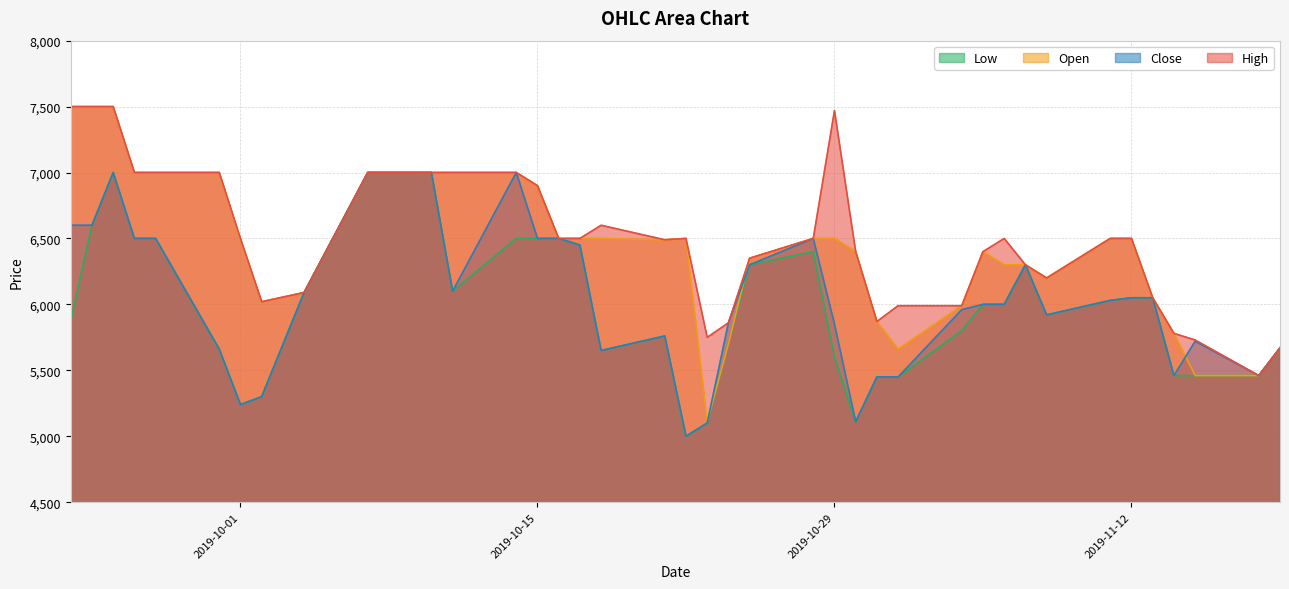

How many data points in Open are above 6500?

12